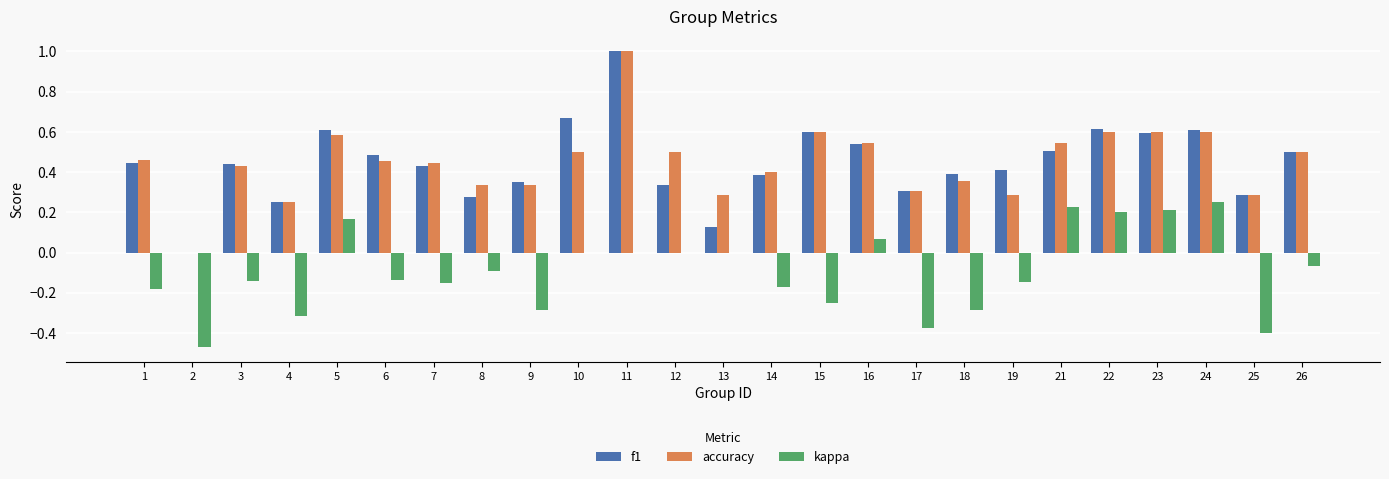

Count the number of data series in this chart.

3